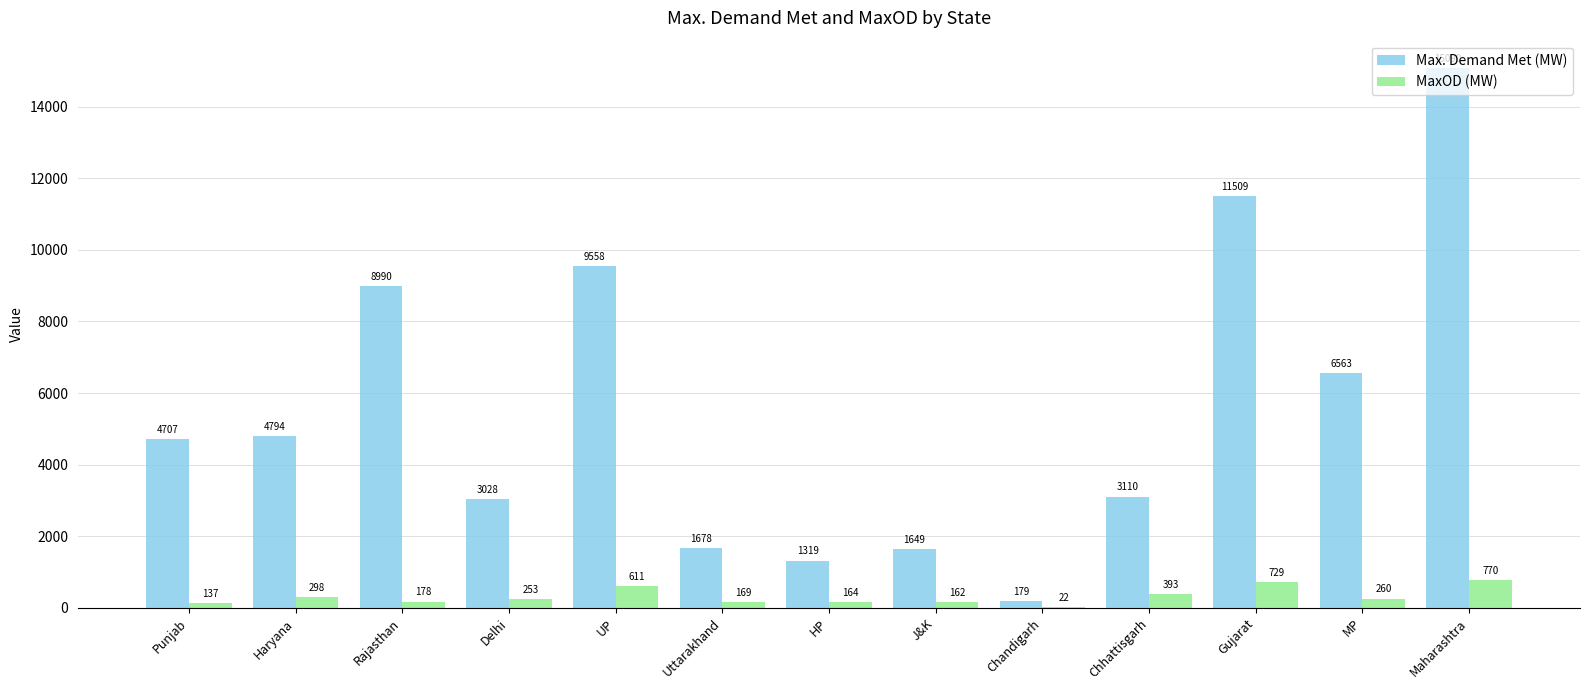

What value does the Max. Demand Met (MW) series have at UP, to the nearest 50?

9550